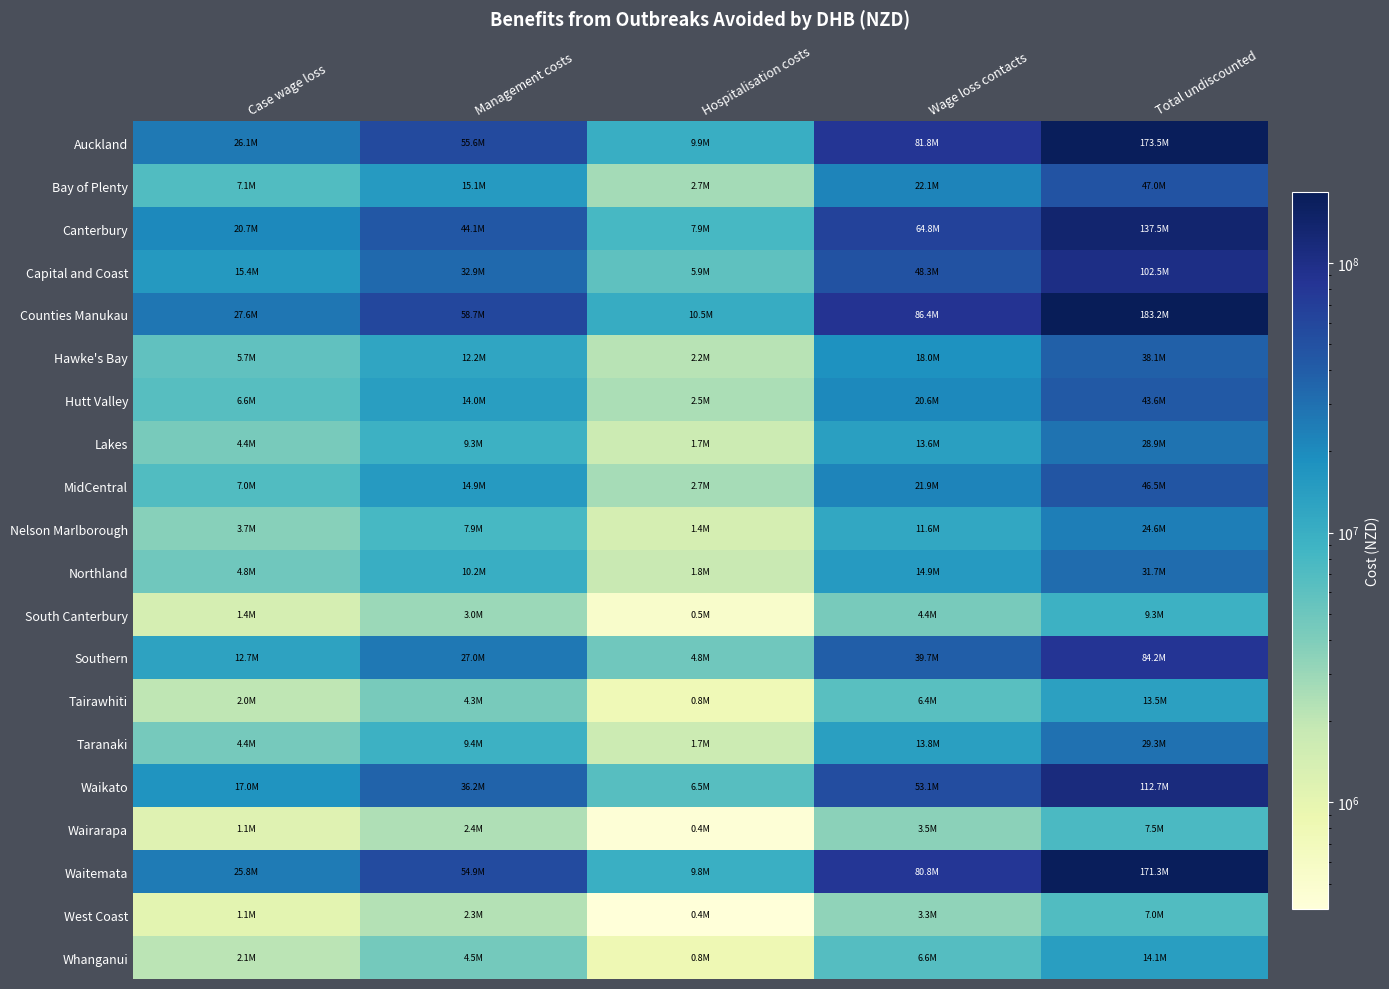

At which category is the sum across all series the highest?

Total undiscounted